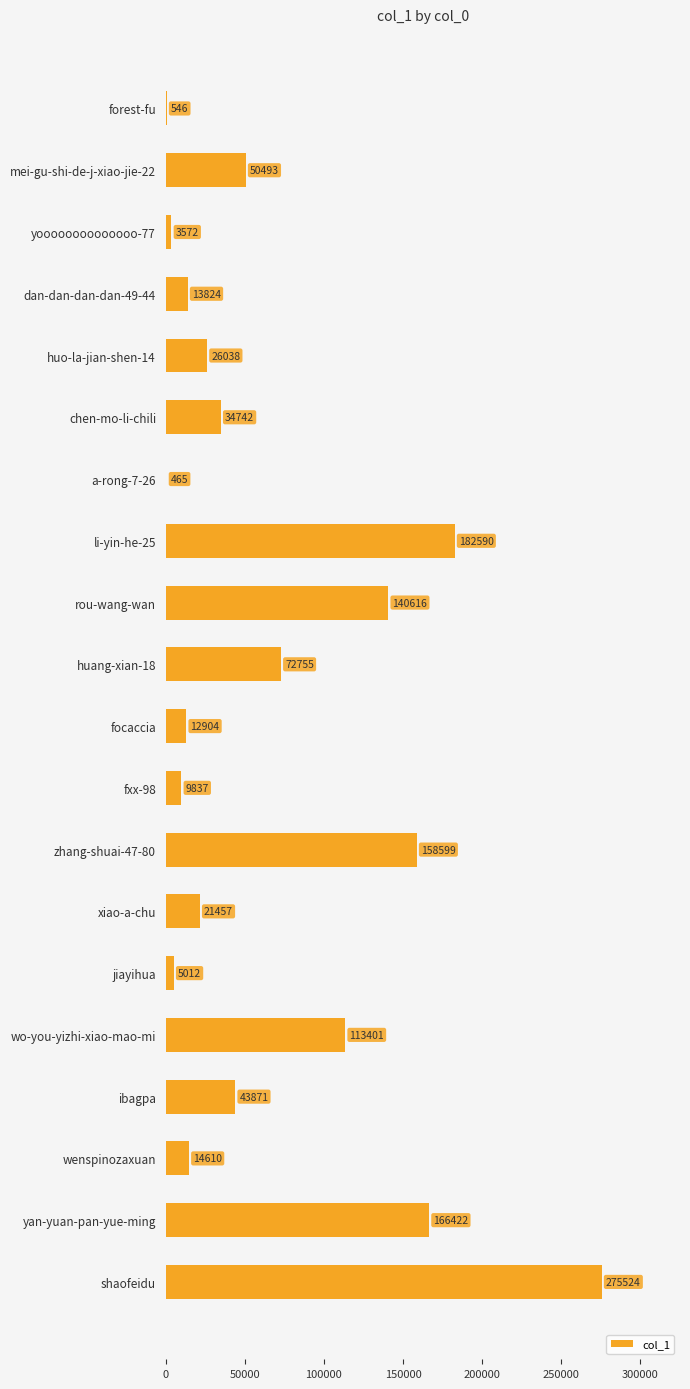

The value at rou-wang-wan is 234601. True or false?

False